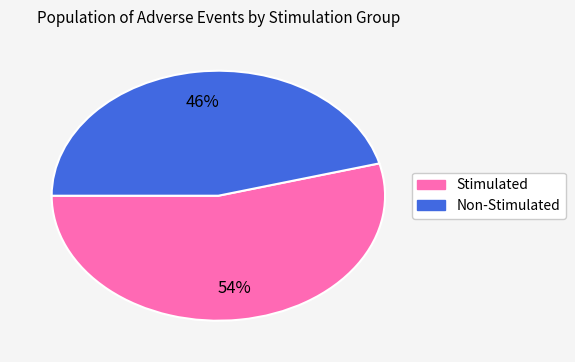

How many slices are in this pie chart?

2